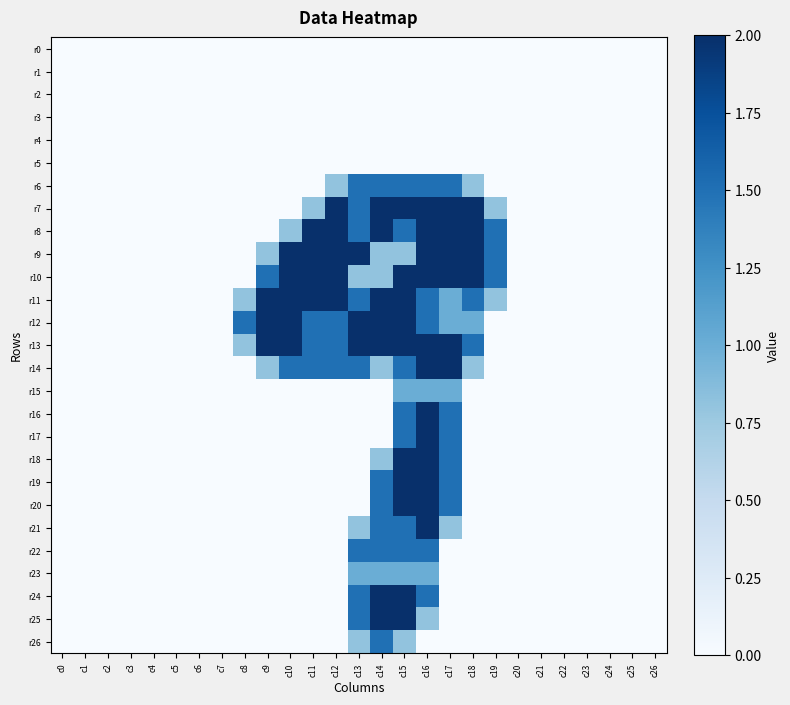

Reading right to left, transcribe all the data shown in this chart.

r0: c26=0.0	c25=0.0	c24=0.0	c23=0.0	c22=0.0	c21=0.0	c20=0.0	c19=0.0	c18=0.0	c17=0.0	c16=0.0	c15=0.0	c14=0.0	c13=0.0	c12=0.0	c11=0.0	c10=0.0	c9=0.0	c8=0.0	c7=0.0	c6=0.0	c5=0.0	c4=0.0	c3=0.0	c2=0.0	c1=0.0	c0=0.0
r1: c26=0.0	c25=0.0	c24=0.0	c23=0.0	c22=0.0	c21=0.0	c20=0.0	c19=0.0	c18=0.0	c17=0.0	c16=0.0	c15=0.0	c14=0.0	c13=0.0	c12=0.0	c11=0.0	c10=0.0	c9=0.0	c8=0.0	c7=0.0	c6=0.0	c5=0.0	c4=0.0	c3=0.0	c2=0.0	c1=0.0	c0=0.0
r2: c26=0.0	c25=0.0	c24=0.0	c23=0.0	c22=0.0	c21=0.0	c20=0.0	c19=0.0	c18=0.0	c17=0.0	c16=0.0	c15=0.0	c14=0.0	c13=0.0	c12=0.0	c11=0.0	c10=0.0	c9=0.0	c8=0.0	c7=0.0	c6=0.0	c5=0.0	c4=0.0	c3=0.0	c2=0.0	c1=0.0	c0=0.0
r3: c26=0.0	c25=0.0	c24=0.0	c23=0.0	c22=0.0	c21=0.0	c20=0.0	c19=0.0	c18=0.0	c17=0.0	c16=0.0	c15=0.0	c14=0.0	c13=0.0	c12=0.0	c11=0.0	c10=0.0	c9=0.0	c8=0.0	c7=0.0	c6=0.0	c5=0.0	c4=0.0	c3=0.0	c2=0.0	c1=0.0	c0=0.0
r4: c26=0.0	c25=0.0	c24=0.0	c23=0.0	c22=0.0	c21=0.0	c20=0.0	c19=0.0	c18=0.0	c17=0.0	c16=0.0	c15=0.0	c14=0.0	c13=0.0	c12=0.0	c11=0.0	c10=0.0	c9=0.0	c8=0.0	c7=0.0	c6=0.0	c5=0.0	c4=0.0	c3=0.0	c2=0.0	c1=0.0	c0=0.0
r5: c26=0.0	c25=0.0	c24=0.0	c23=0.0	c22=0.0	c21=0.0	c20=0.0	c19=0.0	c18=0.0	c17=0.0	c16=0.0	c15=0.0	c14=0.0	c13=0.0	c12=0.0	c11=0.0	c10=0.0	c9=0.0	c8=0.0	c7=0.0	c6=0.0	c5=0.0	c4=0.0	c3=0.0	c2=0.0	c1=0.0	c0=0.0
r6: c26=0.0	c25=0.0	c24=0.0	c23=0.0	c22=0.0	c21=0.0	c20=0.0	c19=0.0	c18=0.8	c17=1.5	c16=1.5	c15=1.5	c14=1.5	c13=1.5	c12=0.8	c11=0.0	c10=0.0	c9=0.0	c8=0.0	c7=0.0	c6=0.0	c5=0.0	c4=0.0	c3=0.0	c2=0.0	c1=0.0	c0=0.0
r7: c26=0.0	c25=0.0	c24=0.0	c23=0.0	c22=0.0	c21=0.0	c20=0.0	c19=0.8	c18=2.0	c17=2.0	c16=2.0	c15=2.0	c14=2.0	c13=1.5	c12=2.0	c11=0.8	c10=0.0	c9=0.0	c8=0.0	c7=0.0	c6=0.0	c5=0.0	c4=0.0	c3=0.0	c2=0.0	c1=0.0	c0=0.0
r8: c26=0.0	c25=0.0	c24=0.0	c23=0.0	c22=0.0	c21=0.0	c20=0.0	c19=1.5	c18=2.0	c17=2.0	c16=2.0	c15=1.5	c14=2.0	c13=1.5	c12=2.0	c11=2.0	c10=0.8	c9=0.0	c8=0.0	c7=0.0	c6=0.0	c5=0.0	c4=0.0	c3=0.0	c2=0.0	c1=0.0	c0=0.0
r9: c26=0.0	c25=0.0	c24=0.0	c23=0.0	c22=0.0	c21=0.0	c20=0.0	c19=1.5	c18=2.0	c17=2.0	c16=2.0	c15=0.8	c14=0.8	c13=2.0	c12=2.0	c11=2.0	c10=2.0	c9=0.8	c8=0.0	c7=0.0	c6=0.0	c5=0.0	c4=0.0	c3=0.0	c2=0.0	c1=0.0	c0=0.0
r10: c26=0.0	c25=0.0	c24=0.0	c23=0.0	c22=0.0	c21=0.0	c20=0.0	c19=1.5	c18=2.0	c17=2.0	c16=2.0	c15=2.0	c14=0.8	c13=0.8	c12=2.0	c11=2.0	c10=2.0	c9=1.5	c8=0.0	c7=0.0	c6=0.0	c5=0.0	c4=0.0	c3=0.0	c2=0.0	c1=0.0	c0=0.0
r11: c26=0.0	c25=0.0	c24=0.0	c23=0.0	c22=0.0	c21=0.0	c20=0.0	c19=0.8	c18=1.5	c17=1.0	c16=1.5	c15=2.0	c14=2.0	c13=1.5	c12=2.0	c11=2.0	c10=2.0	c9=2.0	c8=0.8	c7=0.0	c6=0.0	c5=0.0	c4=0.0	c3=0.0	c2=0.0	c1=0.0	c0=0.0
r12: c26=0.0	c25=0.0	c24=0.0	c23=0.0	c22=0.0	c21=0.0	c20=0.0	c19=0.0	c18=1.0	c17=1.0	c16=1.5	c15=2.0	c14=2.0	c13=2.0	c12=1.5	c11=1.5	c10=2.0	c9=2.0	c8=1.5	c7=0.0	c6=0.0	c5=0.0	c4=0.0	c3=0.0	c2=0.0	c1=0.0	c0=0.0
r13: c26=0.0	c25=0.0	c24=0.0	c23=0.0	c22=0.0	c21=0.0	c20=0.0	c19=0.0	c18=1.5	c17=2.0	c16=2.0	c15=2.0	c14=2.0	c13=2.0	c12=1.5	c11=1.5	c10=2.0	c9=2.0	c8=0.8	c7=0.0	c6=0.0	c5=0.0	c4=0.0	c3=0.0	c2=0.0	c1=0.0	c0=0.0
r14: c26=0.0	c25=0.0	c24=0.0	c23=0.0	c22=0.0	c21=0.0	c20=0.0	c19=0.0	c18=0.8	c17=2.0	c16=2.0	c15=1.5	c14=0.8	c13=1.5	c12=1.5	c11=1.5	c10=1.5	c9=0.8	c8=0.0	c7=0.0	c6=0.0	c5=0.0	c4=0.0	c3=0.0	c2=0.0	c1=0.0	c0=0.0
r15: c26=0.0	c25=0.0	c24=0.0	c23=0.0	c22=0.0	c21=0.0	c20=0.0	c19=0.0	c18=0.0	c17=1.0	c16=1.0	c15=1.0	c14=0.0	c13=0.0	c12=0.0	c11=0.0	c10=0.0	c9=0.0	c8=0.0	c7=0.0	c6=0.0	c5=0.0	c4=0.0	c3=0.0	c2=0.0	c1=0.0	c0=0.0
r16: c26=0.0	c25=0.0	c24=0.0	c23=0.0	c22=0.0	c21=0.0	c20=0.0	c19=0.0	c18=0.0	c17=1.5	c16=2.0	c15=1.5	c14=0.0	c13=0.0	c12=0.0	c11=0.0	c10=0.0	c9=0.0	c8=0.0	c7=0.0	c6=0.0	c5=0.0	c4=0.0	c3=0.0	c2=0.0	c1=0.0	c0=0.0
r17: c26=0.0	c25=0.0	c24=0.0	c23=0.0	c22=0.0	c21=0.0	c20=0.0	c19=0.0	c18=0.0	c17=1.5	c16=2.0	c15=1.5	c14=0.0	c13=0.0	c12=0.0	c11=0.0	c10=0.0	c9=0.0	c8=0.0	c7=0.0	c6=0.0	c5=0.0	c4=0.0	c3=0.0	c2=0.0	c1=0.0	c0=0.0
r18: c26=0.0	c25=0.0	c24=0.0	c23=0.0	c22=0.0	c21=0.0	c20=0.0	c19=0.0	c18=0.0	c17=1.5	c16=2.0	c15=2.0	c14=0.8	c13=0.0	c12=0.0	c11=0.0	c10=0.0	c9=0.0	c8=0.0	c7=0.0	c6=0.0	c5=0.0	c4=0.0	c3=0.0	c2=0.0	c1=0.0	c0=0.0
r19: c26=0.0	c25=0.0	c24=0.0	c23=0.0	c22=0.0	c21=0.0	c20=0.0	c19=0.0	c18=0.0	c17=1.5	c16=2.0	c15=2.0	c14=1.5	c13=0.0	c12=0.0	c11=0.0	c10=0.0	c9=0.0	c8=0.0	c7=0.0	c6=0.0	c5=0.0	c4=0.0	c3=0.0	c2=0.0	c1=0.0	c0=0.0
r20: c26=0.0	c25=0.0	c24=0.0	c23=0.0	c22=0.0	c21=0.0	c20=0.0	c19=0.0	c18=0.0	c17=1.5	c16=2.0	c15=2.0	c14=1.5	c13=0.0	c12=0.0	c11=0.0	c10=0.0	c9=0.0	c8=0.0	c7=0.0	c6=0.0	c5=0.0	c4=0.0	c3=0.0	c2=0.0	c1=0.0	c0=0.0
r21: c26=0.0	c25=0.0	c24=0.0	c23=0.0	c22=0.0	c21=0.0	c20=0.0	c19=0.0	c18=0.0	c17=0.8	c16=2.0	c15=1.5	c14=1.5	c13=0.8	c12=0.0	c11=0.0	c10=0.0	c9=0.0	c8=0.0	c7=0.0	c6=0.0	c5=0.0	c4=0.0	c3=0.0	c2=0.0	c1=0.0	c0=0.0
r22: c26=0.0	c25=0.0	c24=0.0	c23=0.0	c22=0.0	c21=0.0	c20=0.0	c19=0.0	c18=0.0	c17=0.0	c16=1.5	c15=1.5	c14=1.5	c13=1.5	c12=0.0	c11=0.0	c10=0.0	c9=0.0	c8=0.0	c7=0.0	c6=0.0	c5=0.0	c4=0.0	c3=0.0	c2=0.0	c1=0.0	c0=0.0
r23: c26=0.0	c25=0.0	c24=0.0	c23=0.0	c22=0.0	c21=0.0	c20=0.0	c19=0.0	c18=0.0	c17=0.0	c16=1.0	c15=1.0	c14=1.0	c13=1.0	c12=0.0	c11=0.0	c10=0.0	c9=0.0	c8=0.0	c7=0.0	c6=0.0	c5=0.0	c4=0.0	c3=0.0	c2=0.0	c1=0.0	c0=0.0
r24: c26=0.0	c25=0.0	c24=0.0	c23=0.0	c22=0.0	c21=0.0	c20=0.0	c19=0.0	c18=0.0	c17=0.0	c16=1.5	c15=2.0	c14=2.0	c13=1.5	c12=0.0	c11=0.0	c10=0.0	c9=0.0	c8=0.0	c7=0.0	c6=0.0	c5=0.0	c4=0.0	c3=0.0	c2=0.0	c1=0.0	c0=0.0
r25: c26=0.0	c25=0.0	c24=0.0	c23=0.0	c22=0.0	c21=0.0	c20=0.0	c19=0.0	c18=0.0	c17=0.0	c16=0.8	c15=2.0	c14=2.0	c13=1.5	c12=0.0	c11=0.0	c10=0.0	c9=0.0	c8=0.0	c7=0.0	c6=0.0	c5=0.0	c4=0.0	c3=0.0	c2=0.0	c1=0.0	c0=0.0
r26: c26=0.0	c25=0.0	c24=0.0	c23=0.0	c22=0.0	c21=0.0	c20=0.0	c19=0.0	c18=0.0	c17=0.0	c16=0.0	c15=0.8	c14=1.5	c13=0.8	c12=0.0	c11=0.0	c10=0.0	c9=0.0	c8=0.0	c7=0.0	c6=0.0	c5=0.0	c4=0.0	c3=0.0	c2=0.0	c1=0.0	c0=0.0